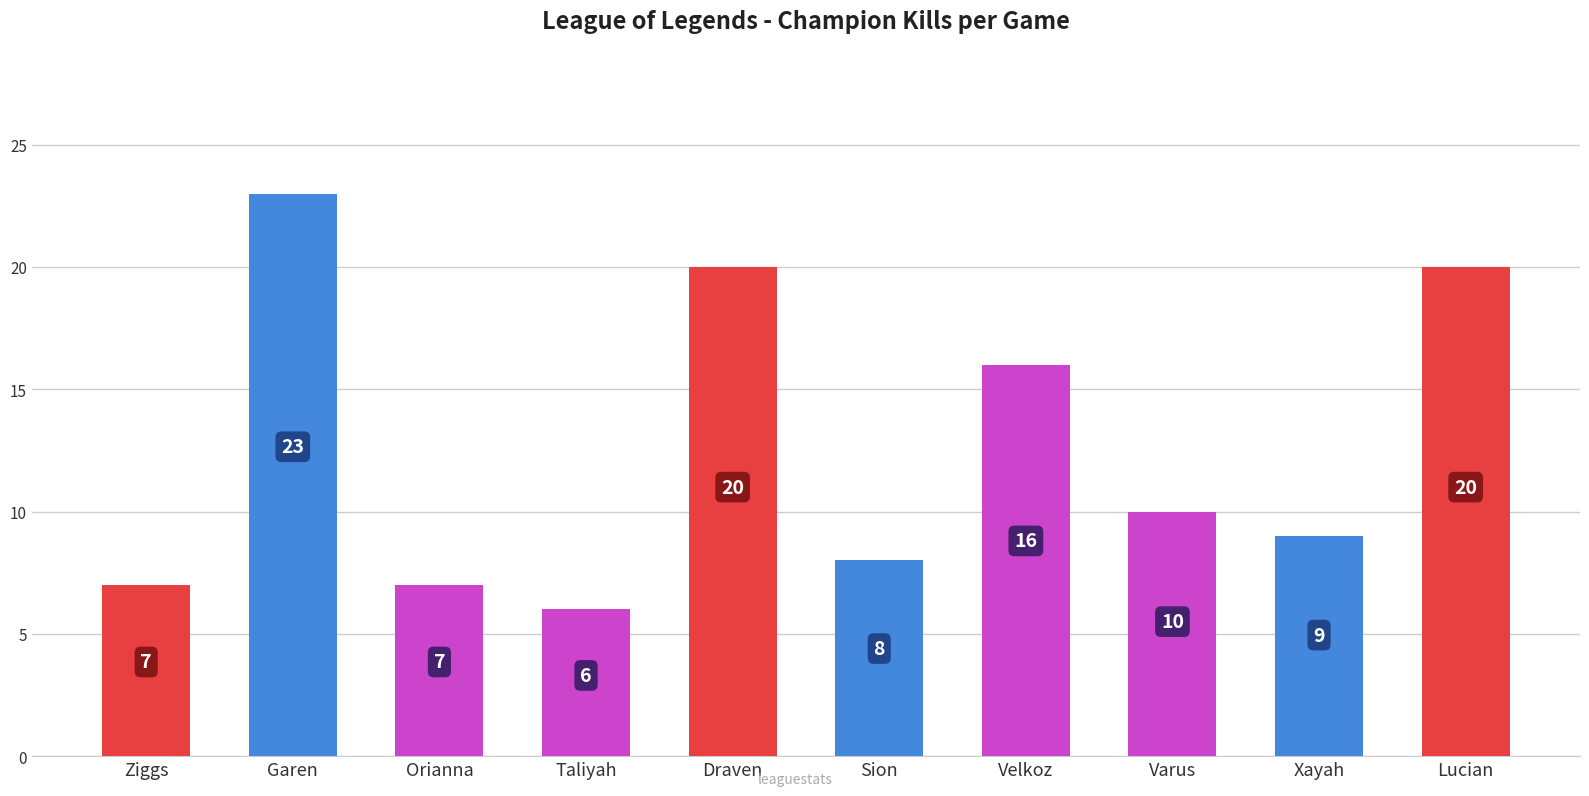

What is the change in value from Sion to Lucian?

+12